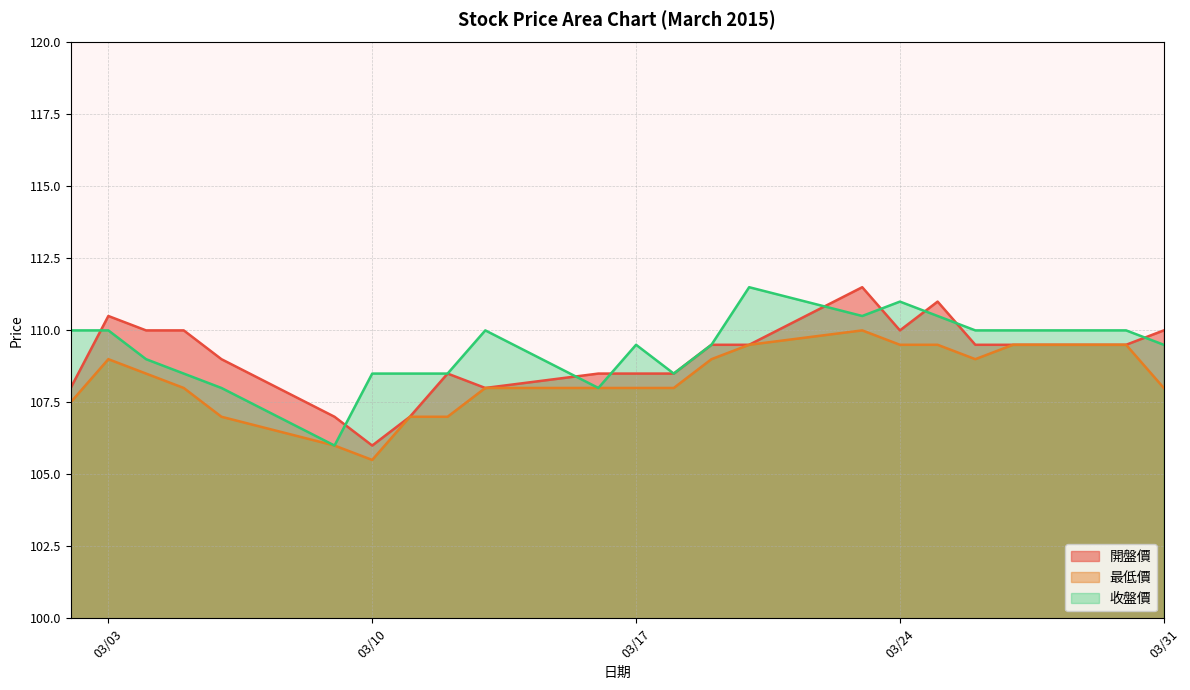

List the series in order of their peak value, highest first.

開盤價, 收盤價, 最低價